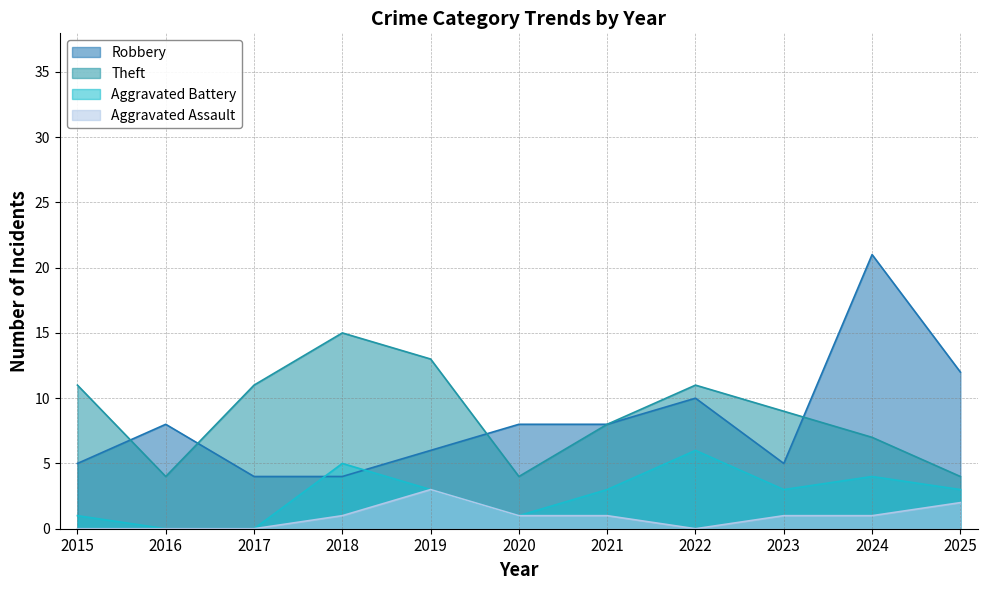

Is the value of Aggravated Battery at 2025 greater than the value of Theft at 2021?

No